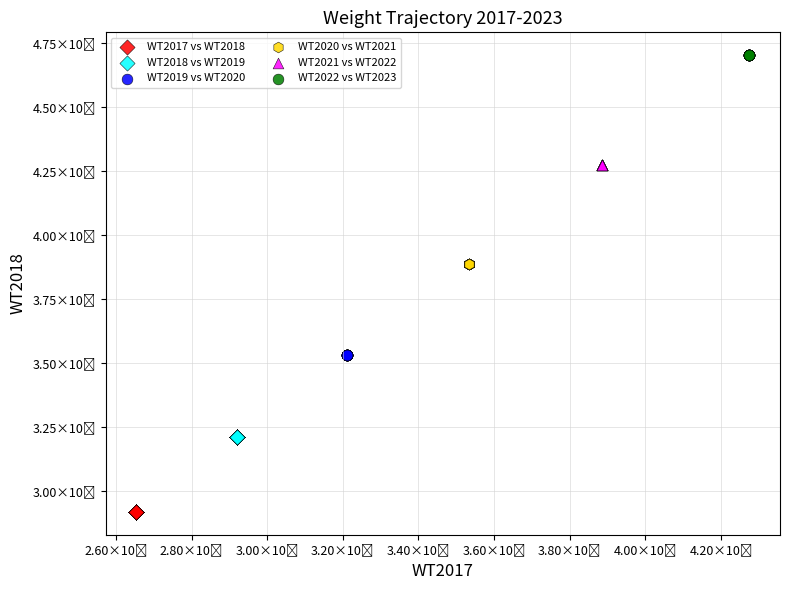

Which series contains the highest Y value?

WT2022 vs WT2023